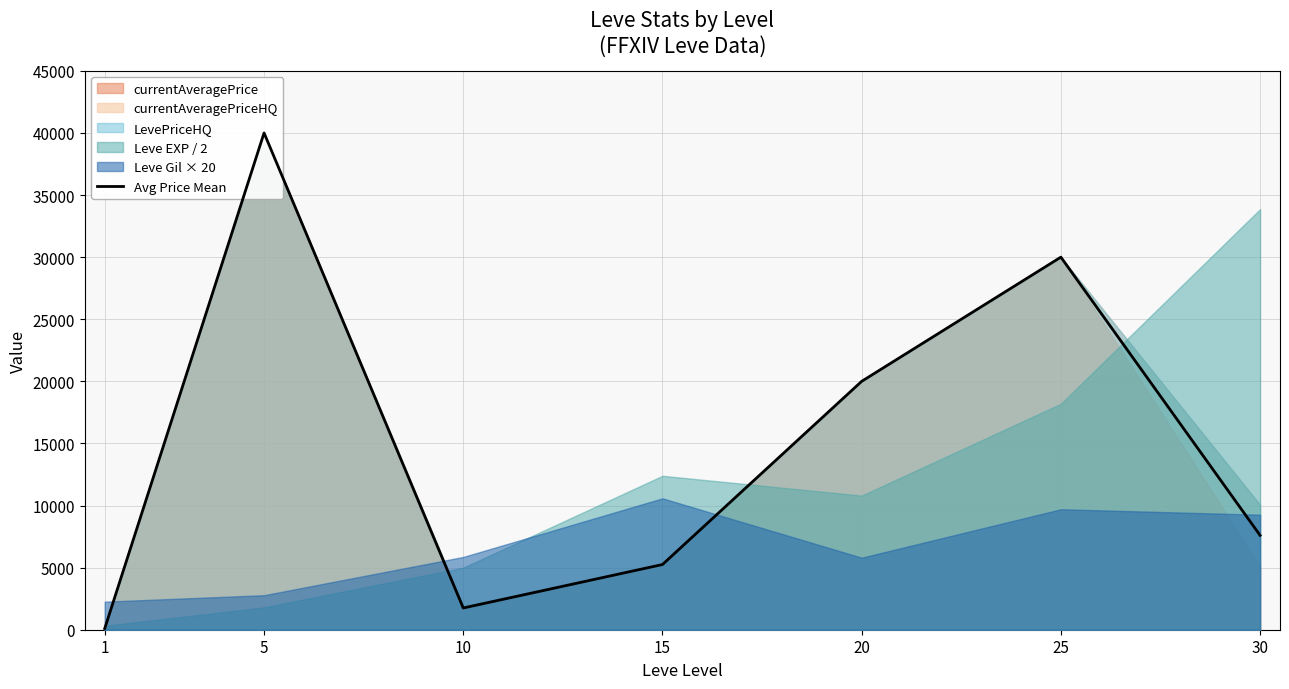

True or false: the data has more than 2 interior local peaks.

False